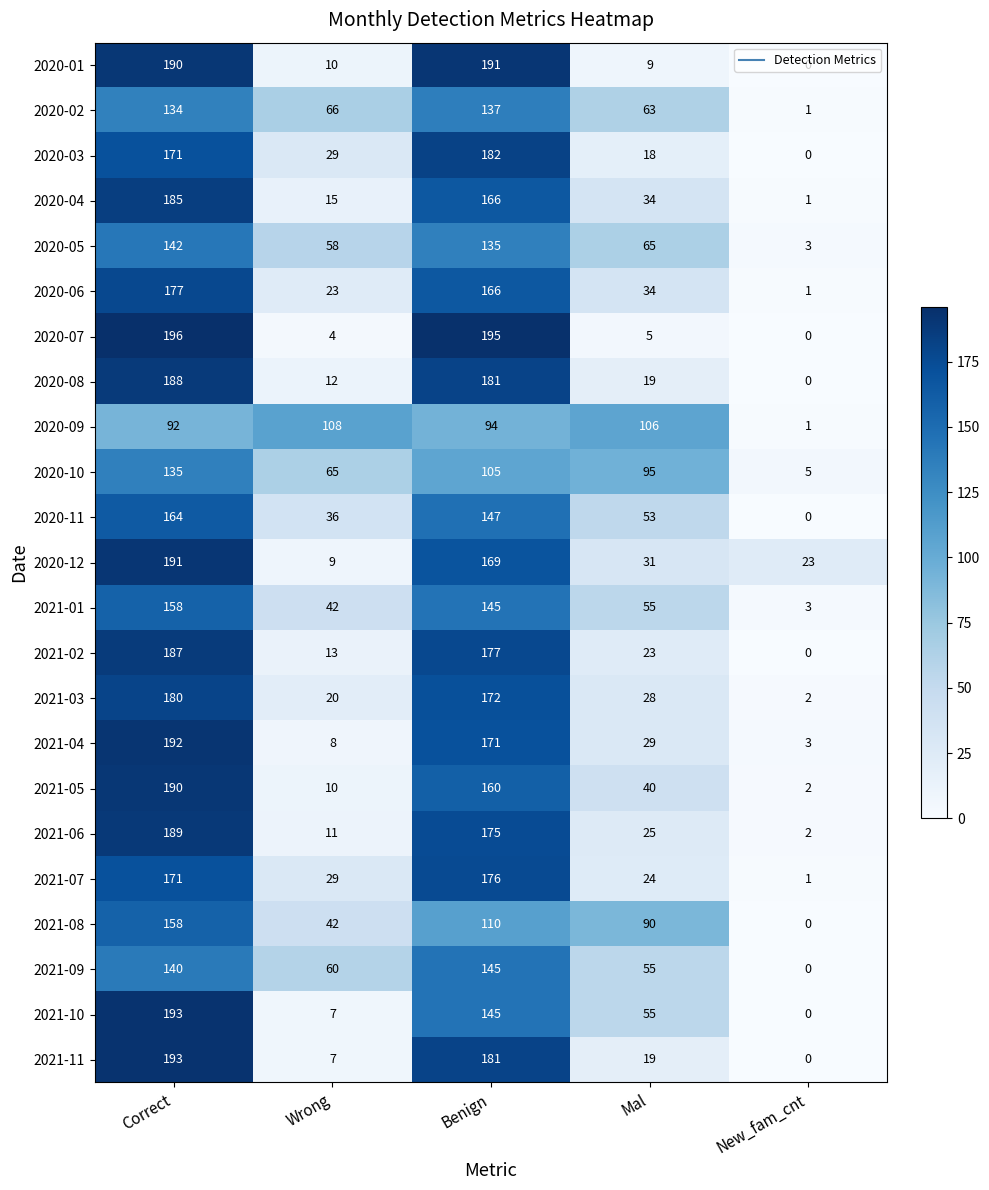

What is the average value of the 2020-02 series?

80